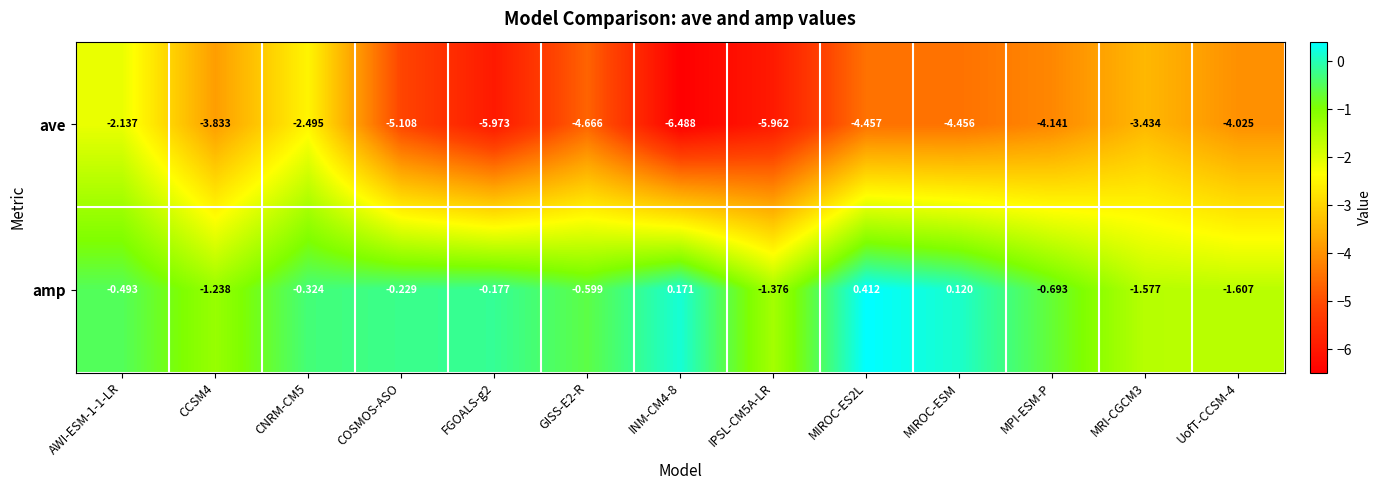

List the series in order of their peak value, highest first.

amp, ave